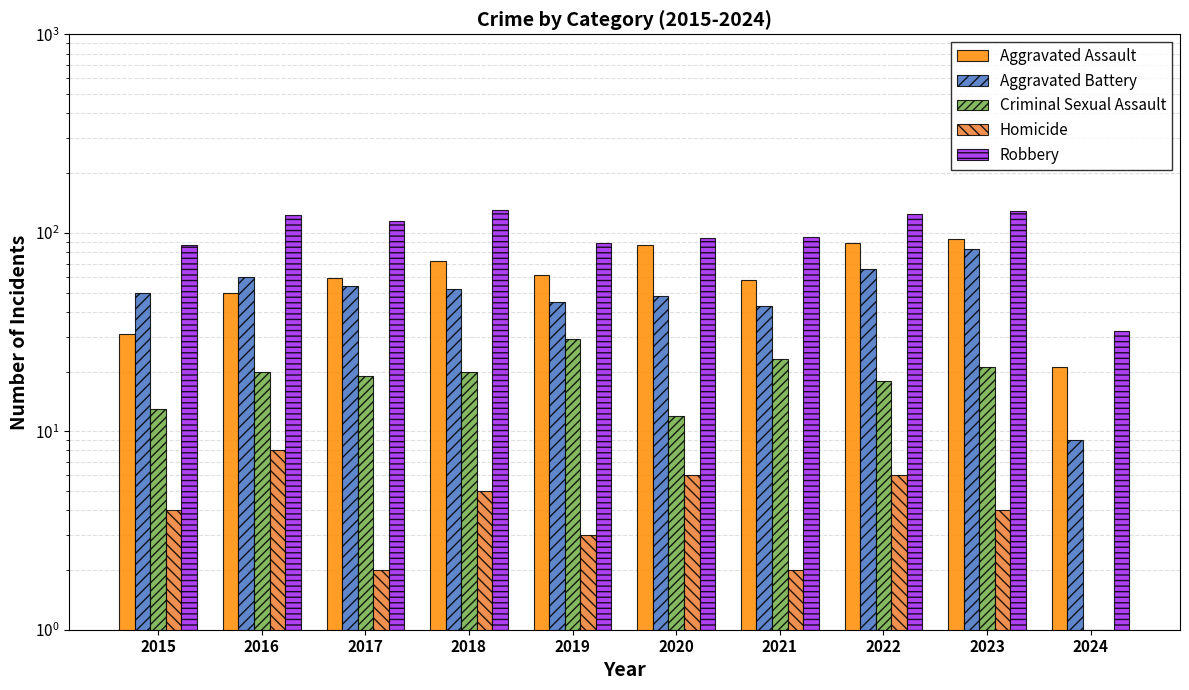

What are all the series names shown in the legend?

Aggravated Assault, Aggravated Battery, Criminal Sexual Assault, Homicide, Robbery